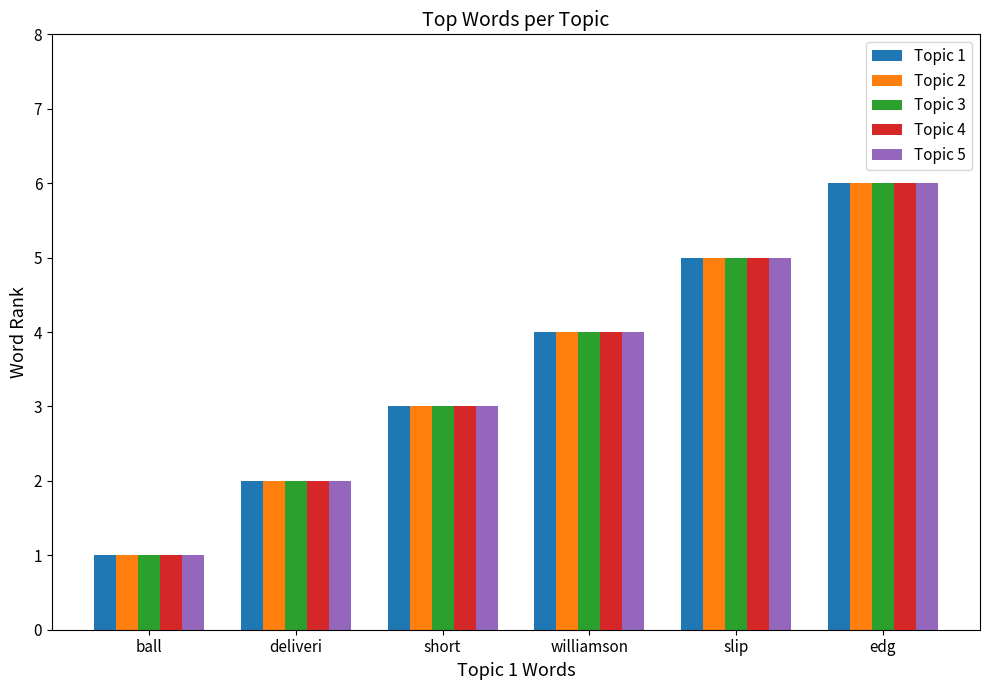

What is the label of the 3rd bar from the left?

short